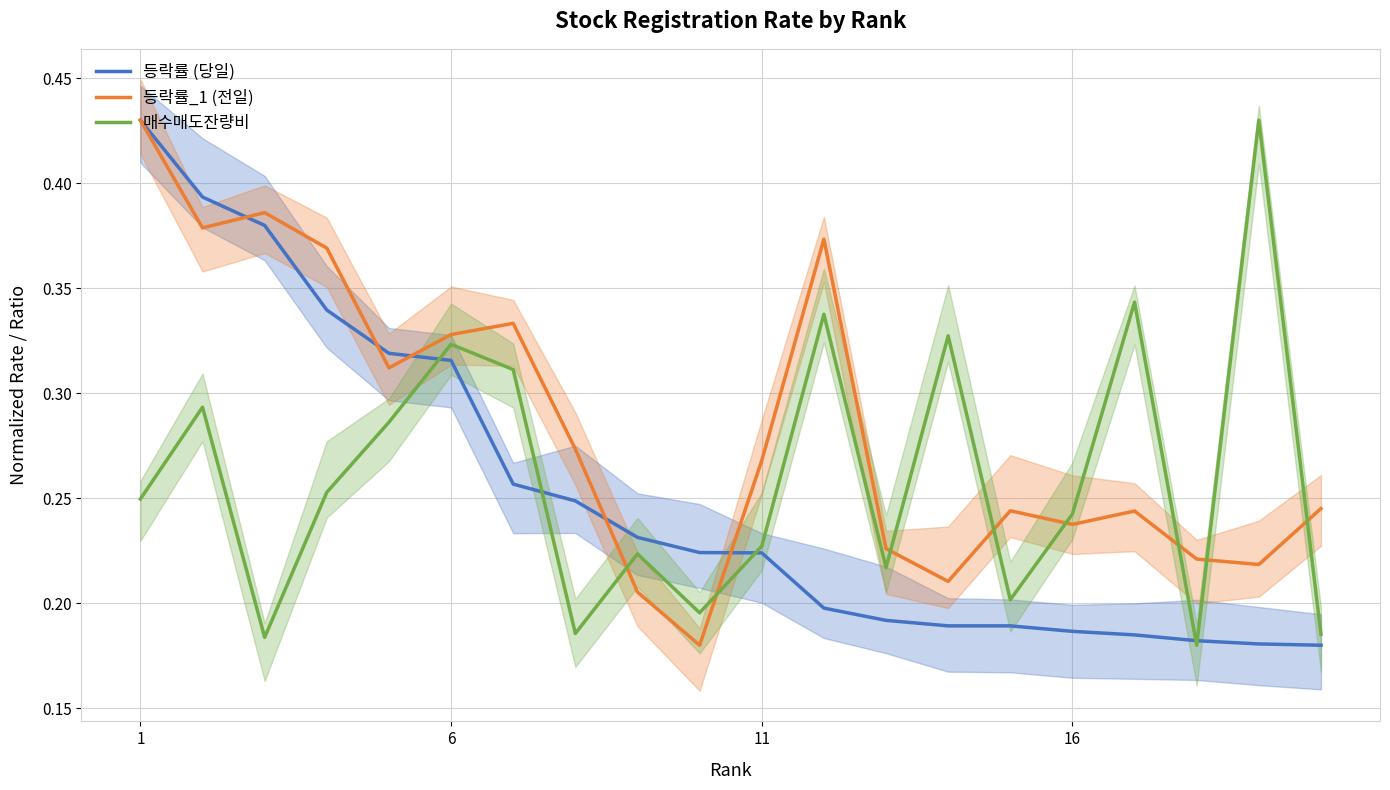

After their last crossing, which series has the higher values: 등락률_1 (전일) or 등락률 (당일)?

등락률_1 (전일)